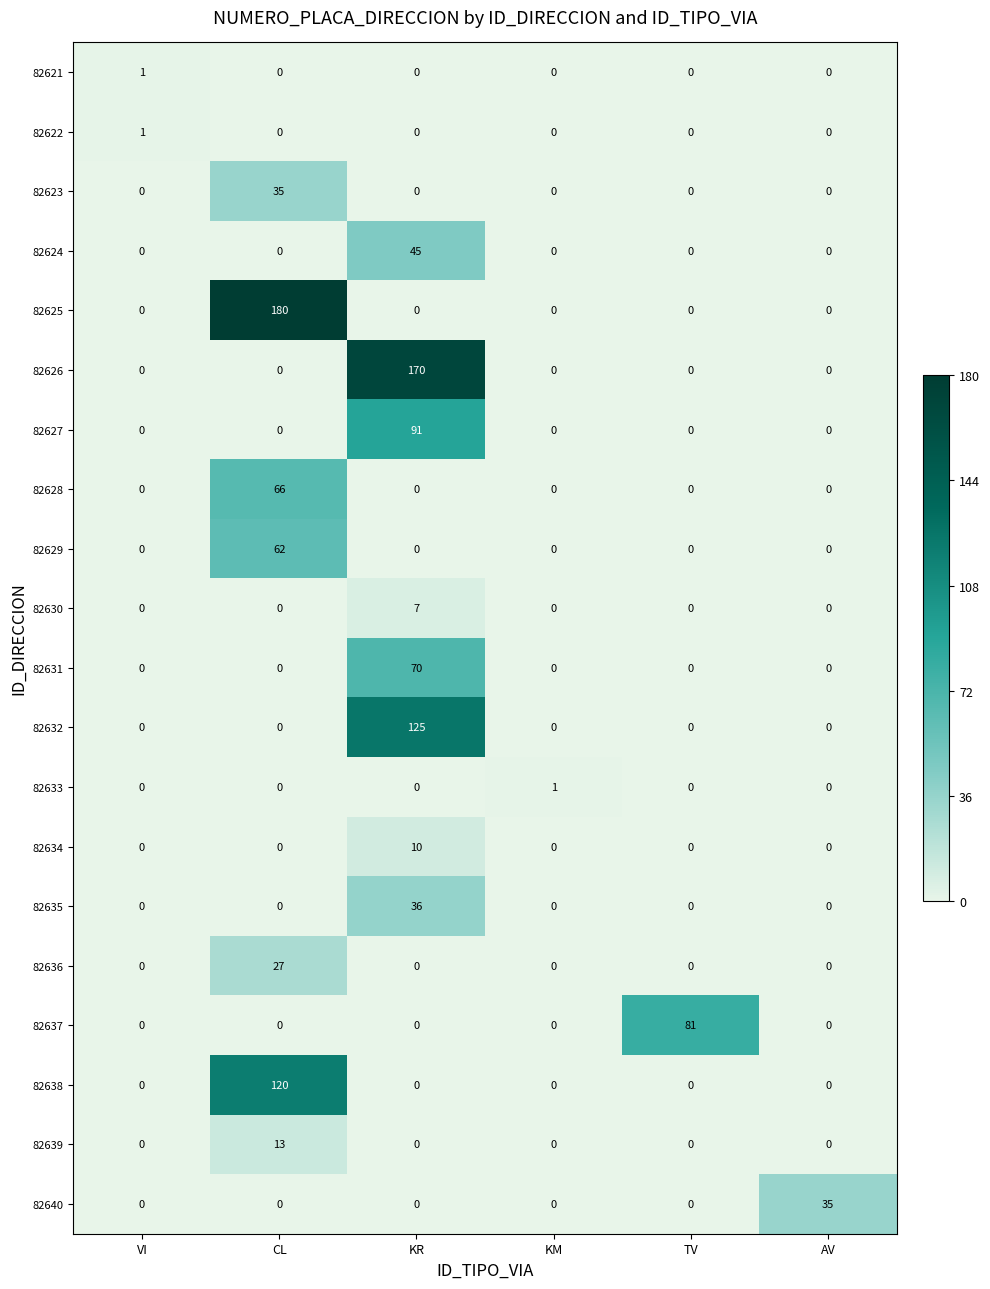

What is the difference between the maximum and minimum values in the 82640 series?

35